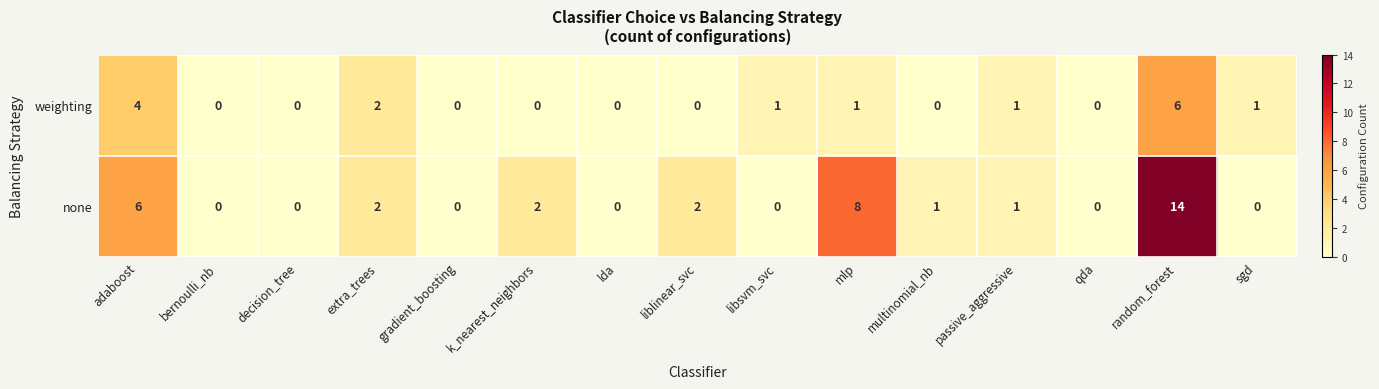

At which label does none first exceed 1?

adaboost